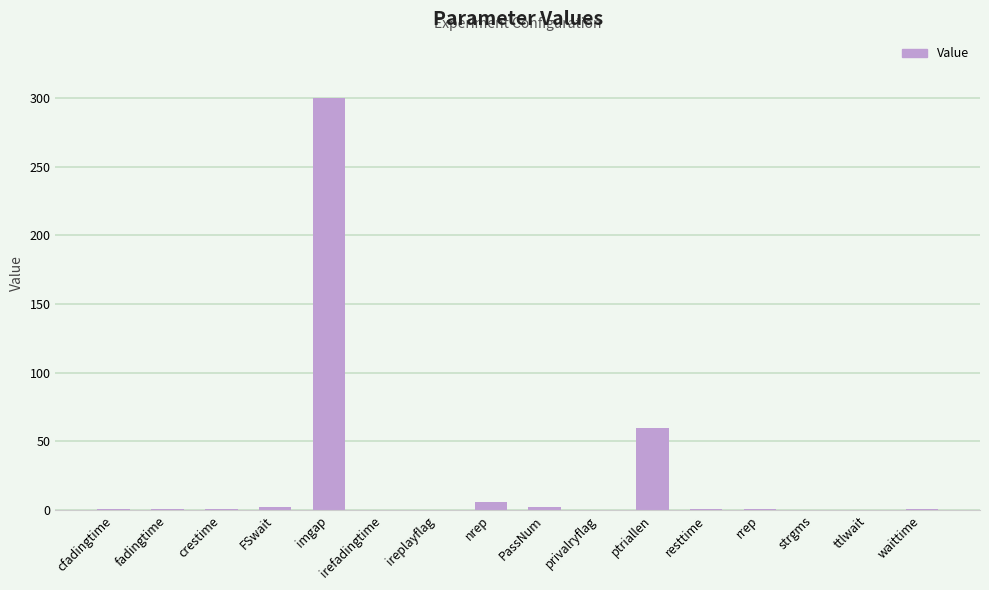

What value does the data have at rrep?

1.0